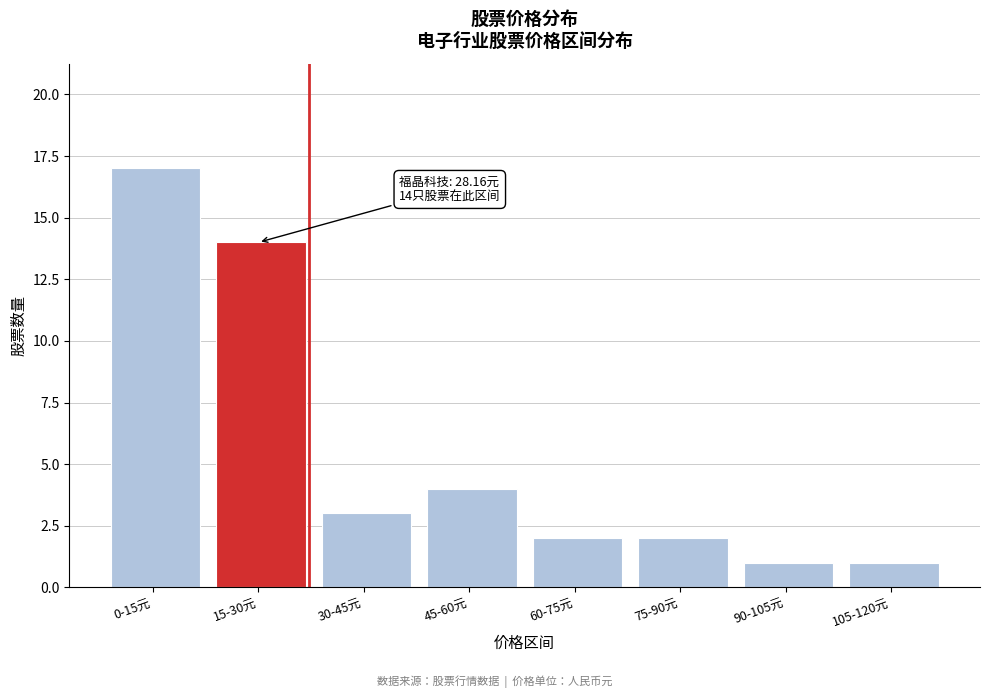

Reading right to left, list all the values displayed in this chart.

1	1	2	2	4	3	14	17